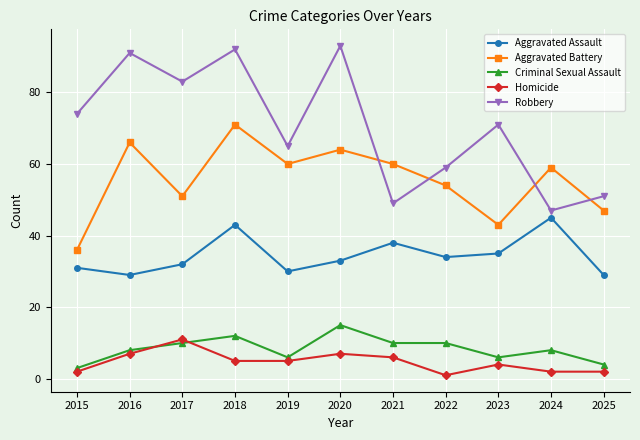

What is the difference between the highest and lowest values at 2017?

73